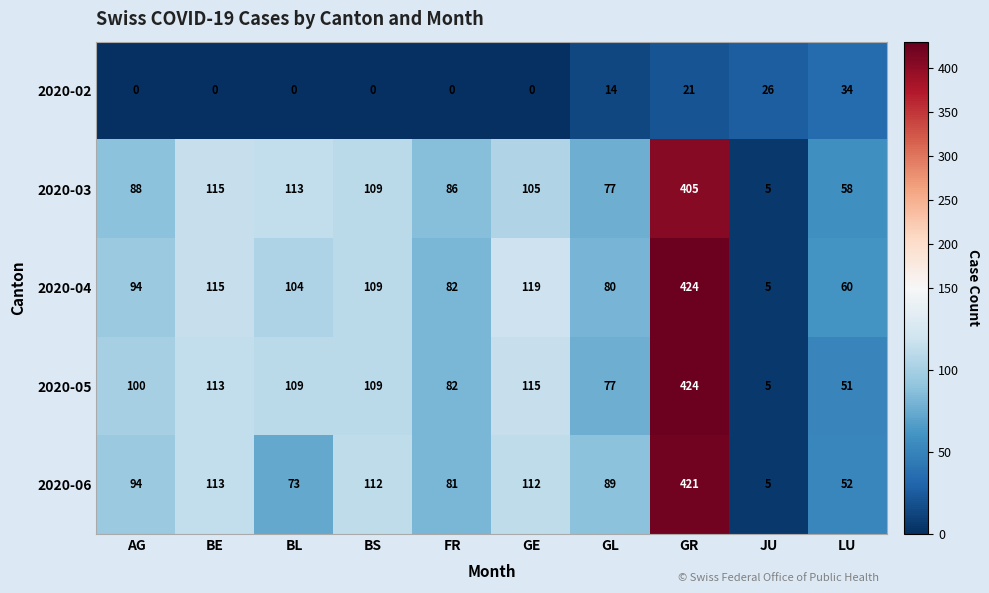

Which label corresponds to the largest value in the chart?

GR